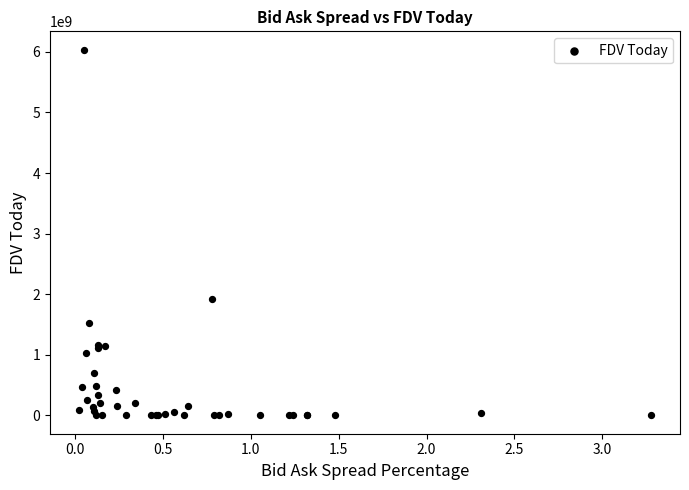

What Y value in the scatter plot is closest to 3018365274?

1913659492